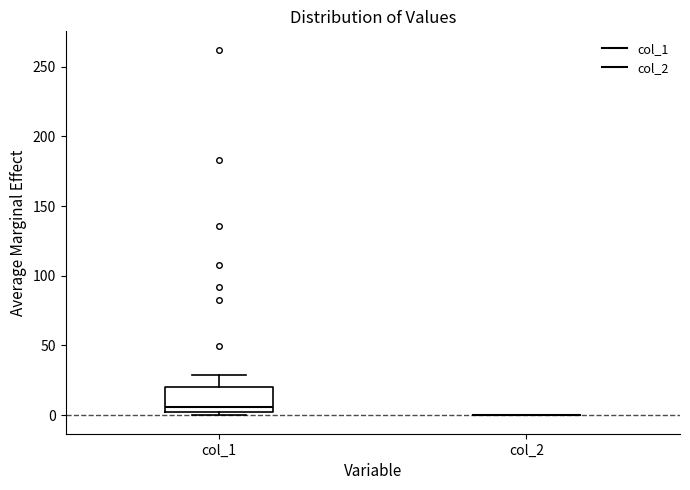

Reading left to right, read every box against the y-axis: the position of its median line, the range the box covers, and the ends of its whiskers. The values are not printed on the chart, so give them approximately, as read against the axis.

col_1: median 5, box 0 to 20, whiskers 0 (just below the box's lower edge) to 30
col_2: box collapsed to a line at 0, whiskers 0 to 0